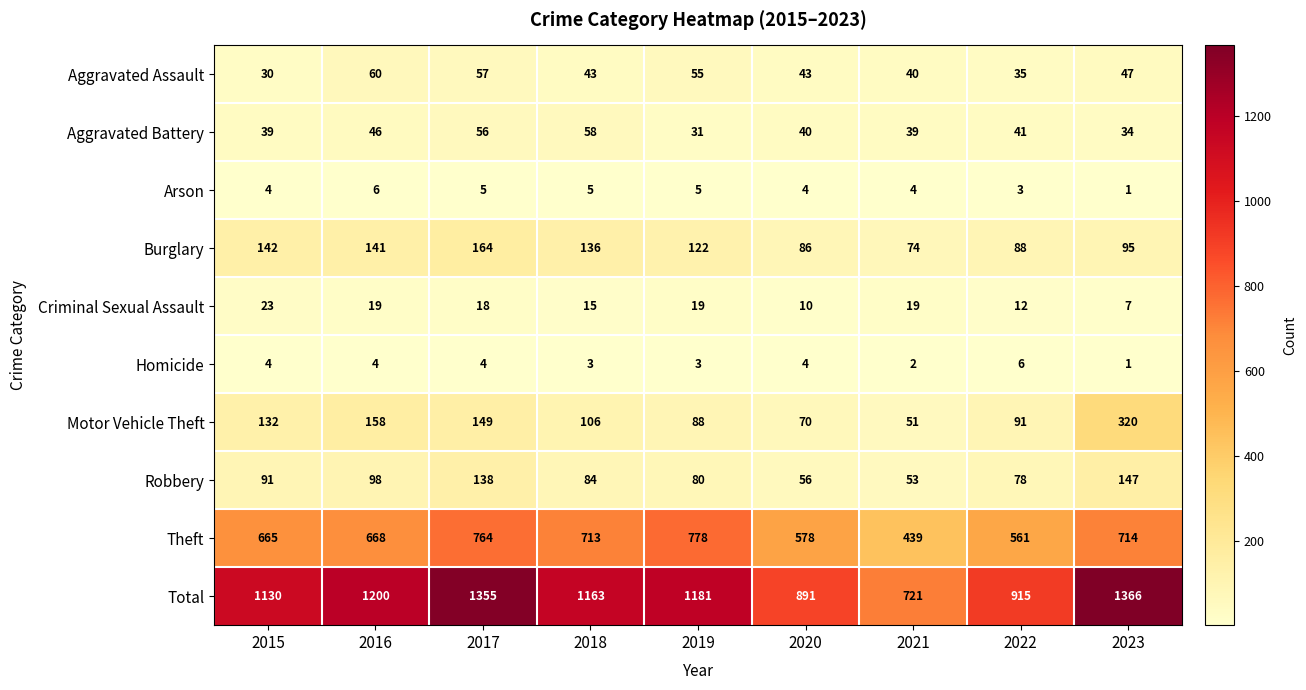

What is the average value of the Burglary series?

116